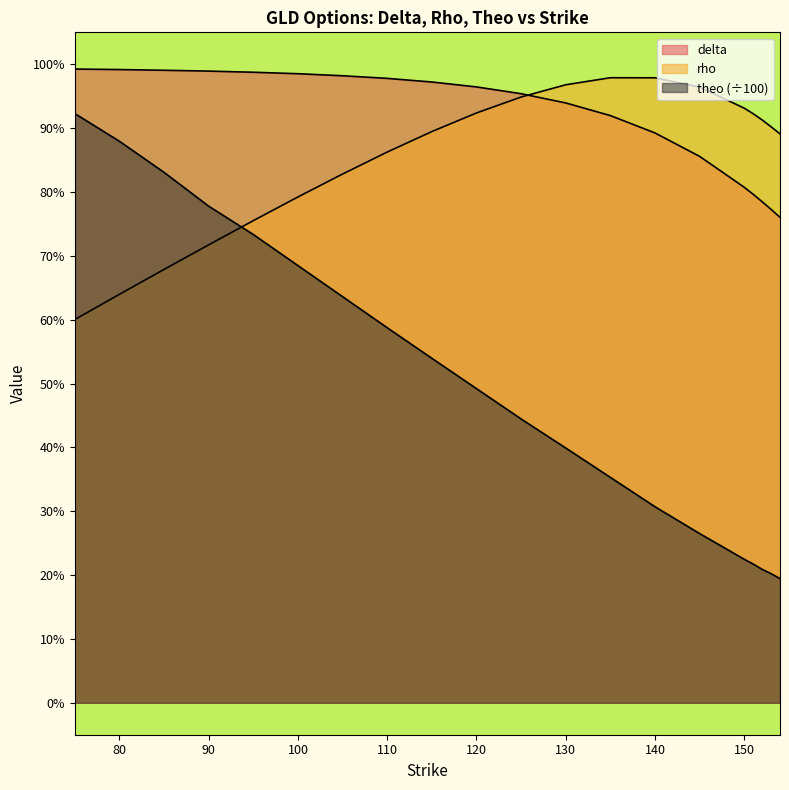

What is the difference between the highest and lowest values at 145?

0.7